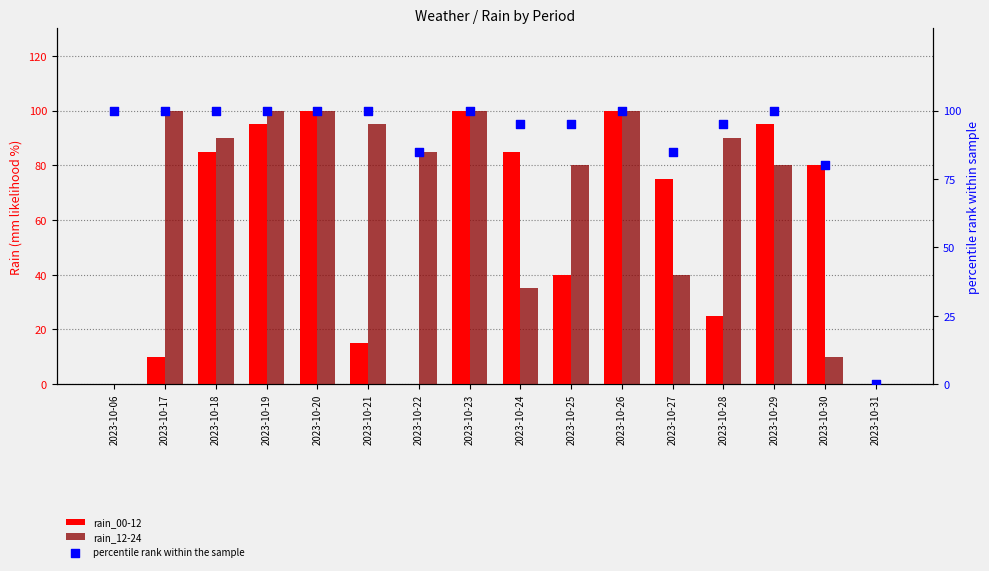

What are all the series names shown in the legend?

rain_00-12, rain_12-24, percentile rank within the sample